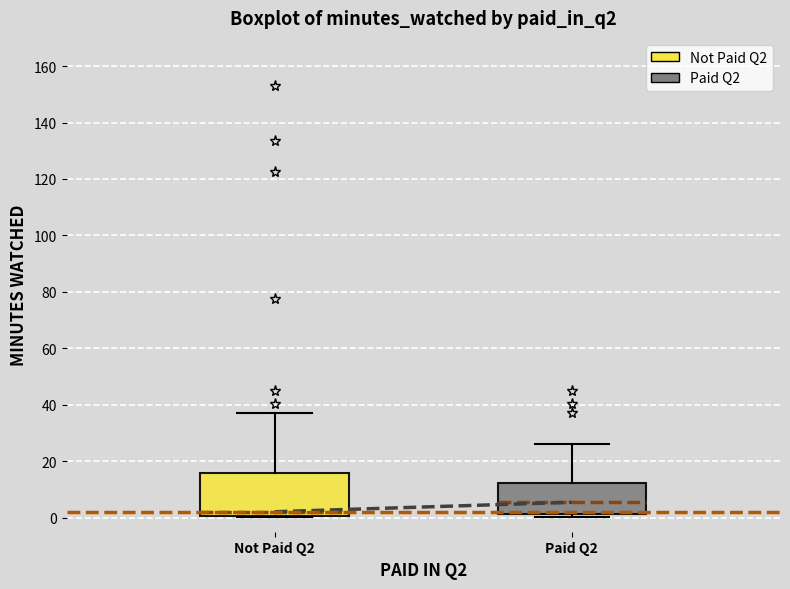

Which box's median line is the lowest?

Not Paid Q2